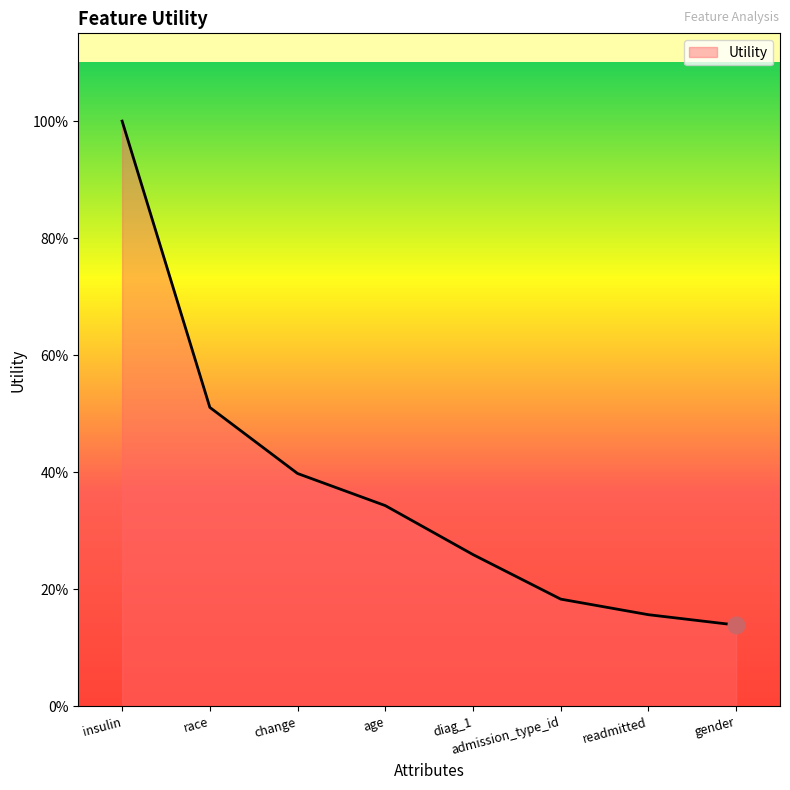

List the labels in order of value, largest first.

insulin, race, change, age, diag_1, admission_type_id, readmitted, gender